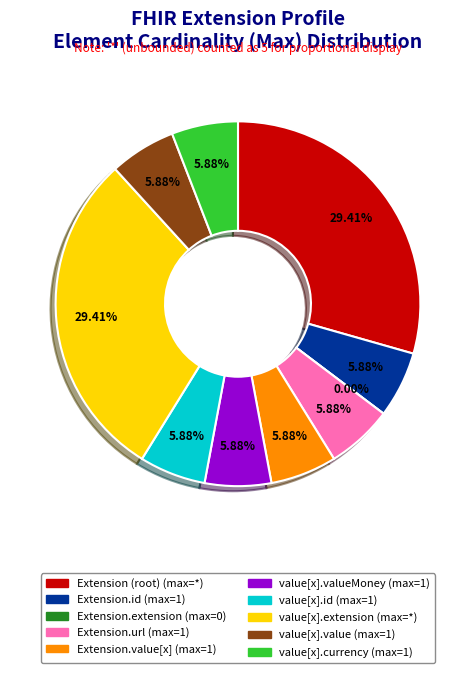

How many slices are in this pie chart?

10